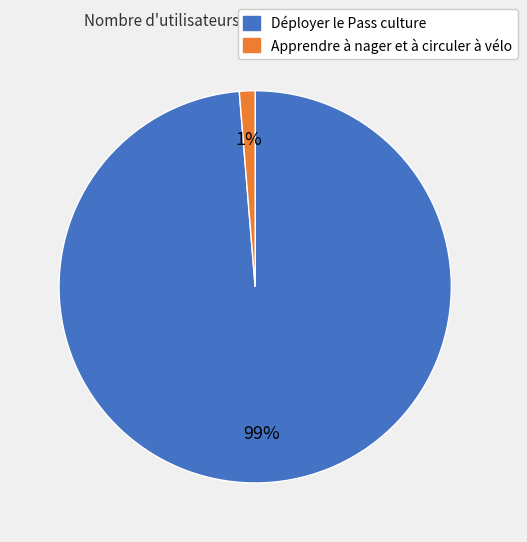

Between Apprendre à nager et à circuler à vélo and Déployer le Pass culture, which is larger?

Déployer le Pass culture